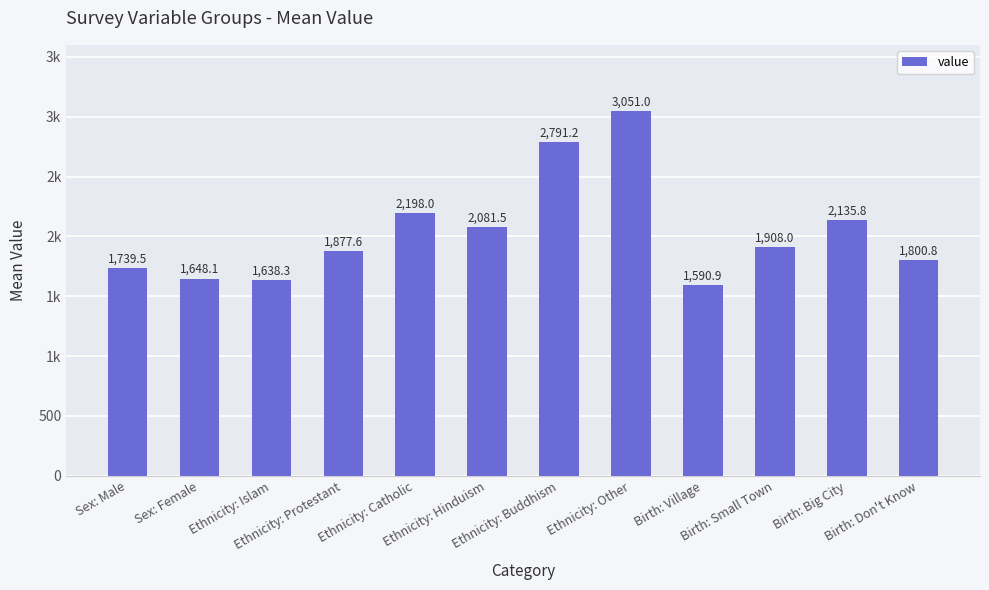

What value does the data have at Ethnicity: Other?

3051.0